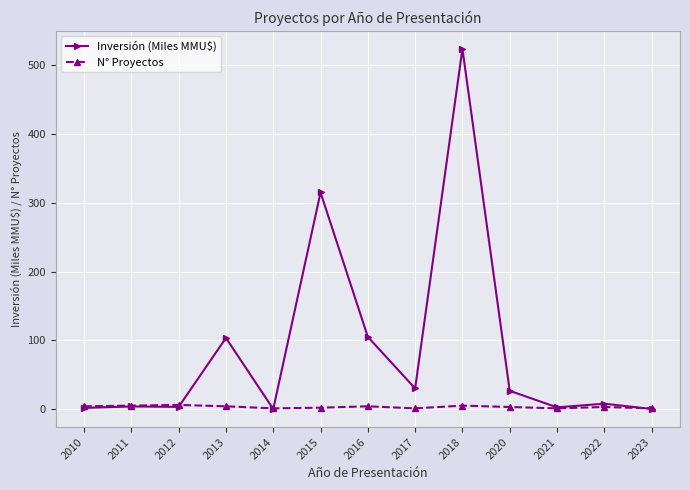

Is the value of Inversión (Miles MMU$) at 2018 greater than the value of N° Proyectos at 2021?

Yes